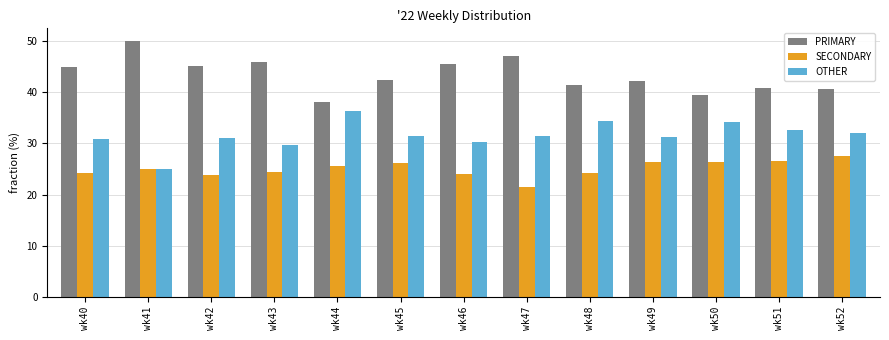

Does the chart contain any negative values?

No